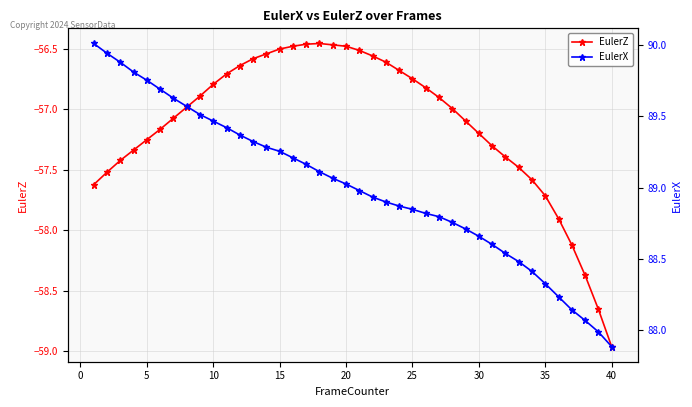

What are all the series names shown in the legend?

EulerZ, EulerX